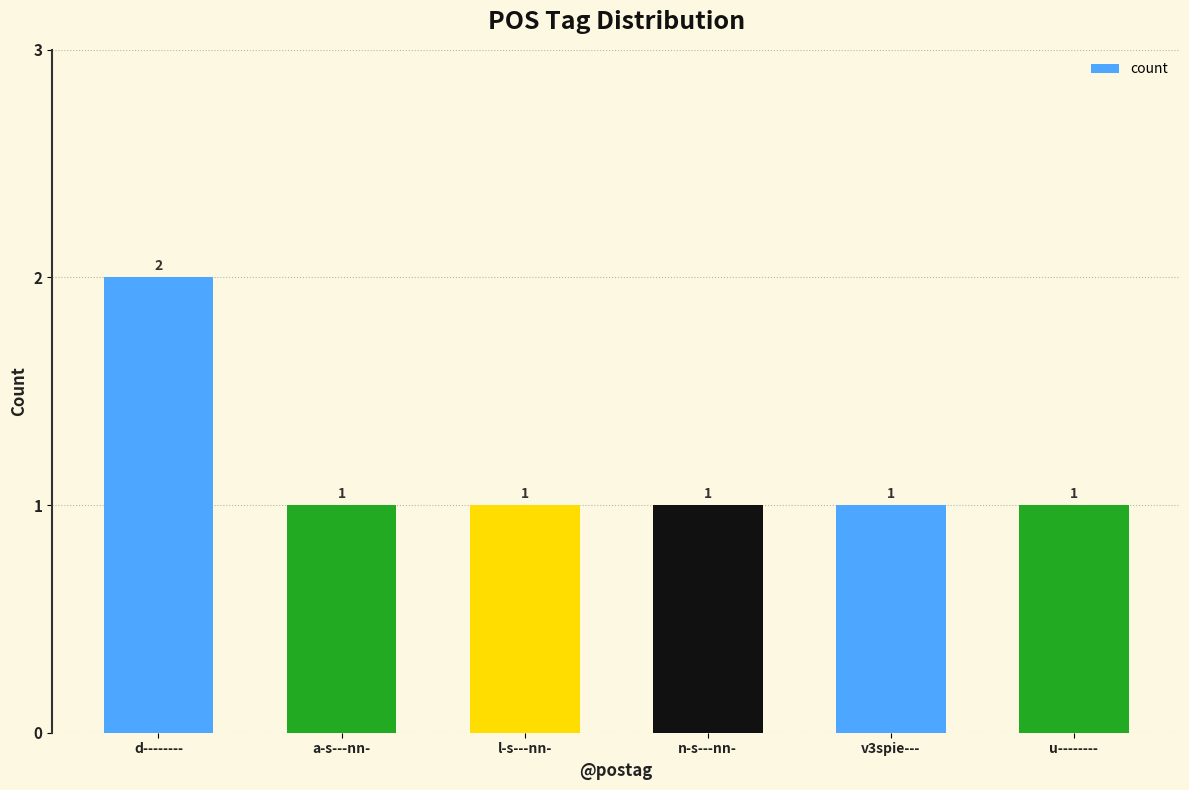

The value at n-s---nn- is 1. True or false?

True